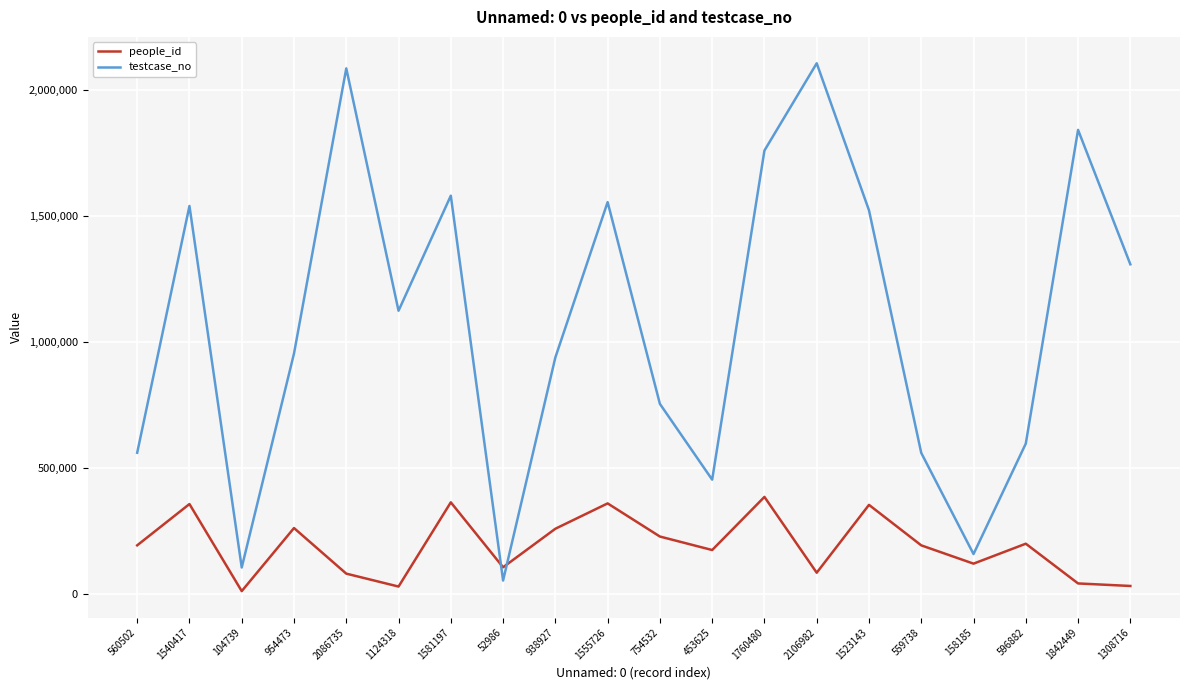

Count the number of data series in this chart.

2